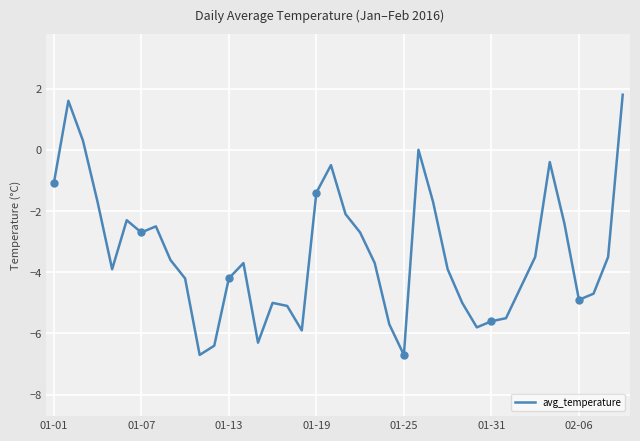

At which label does avg_temperature first exceed -3?

01-01